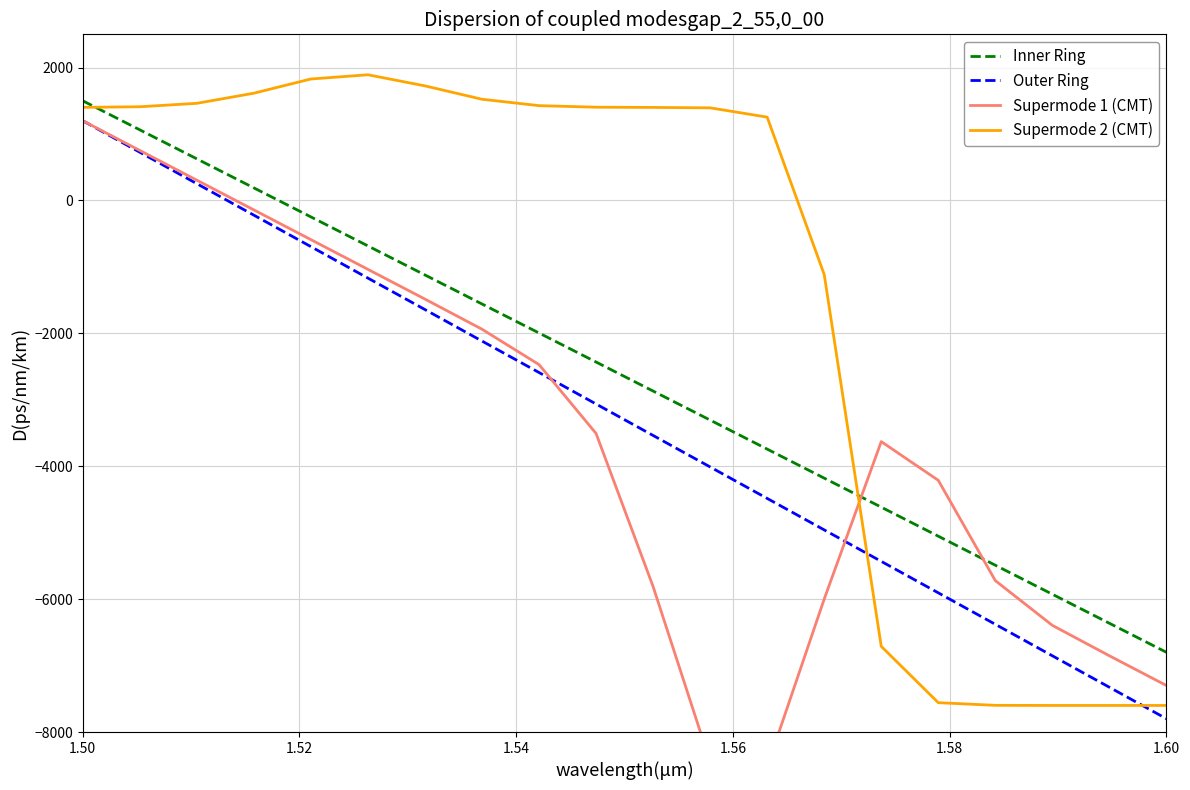

Which series has the widest spread of values?

Supermode 1 (CMT)